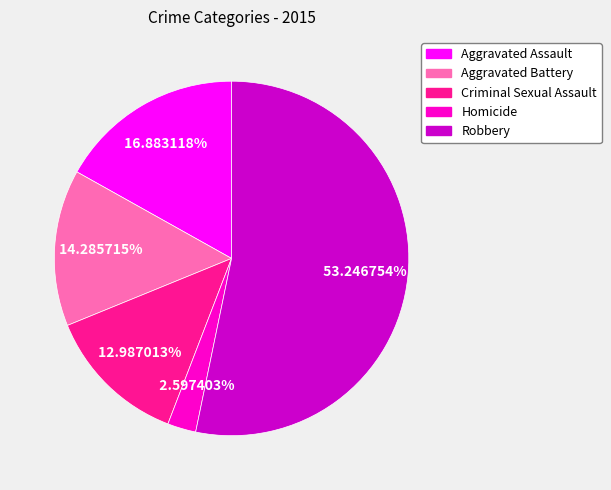

Which has a higher value, Criminal Sexual Assault or Aggravated Assault?

Aggravated Assault